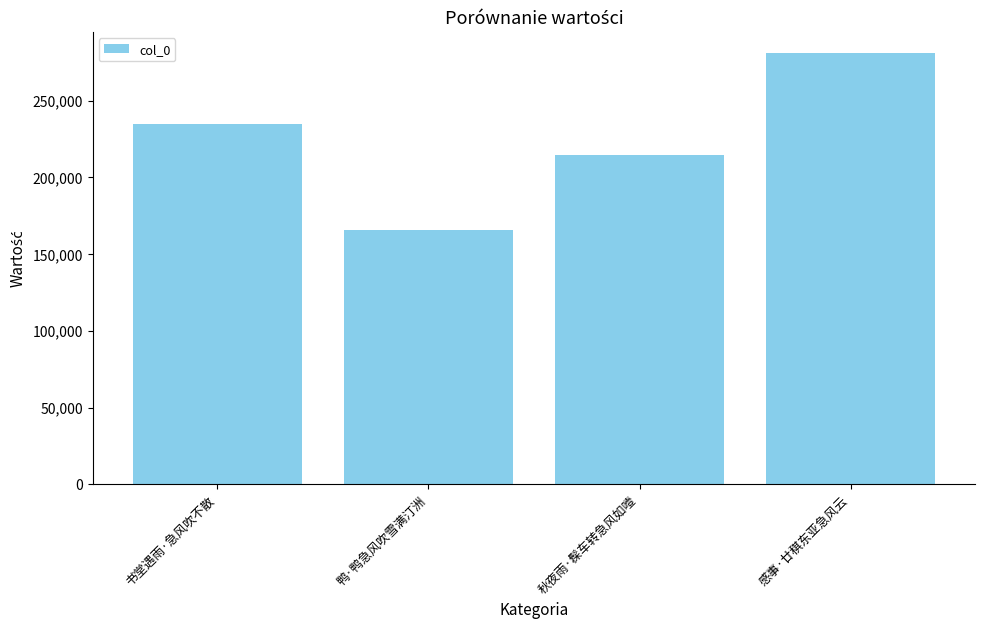

How many categories are shown in the chart?

4